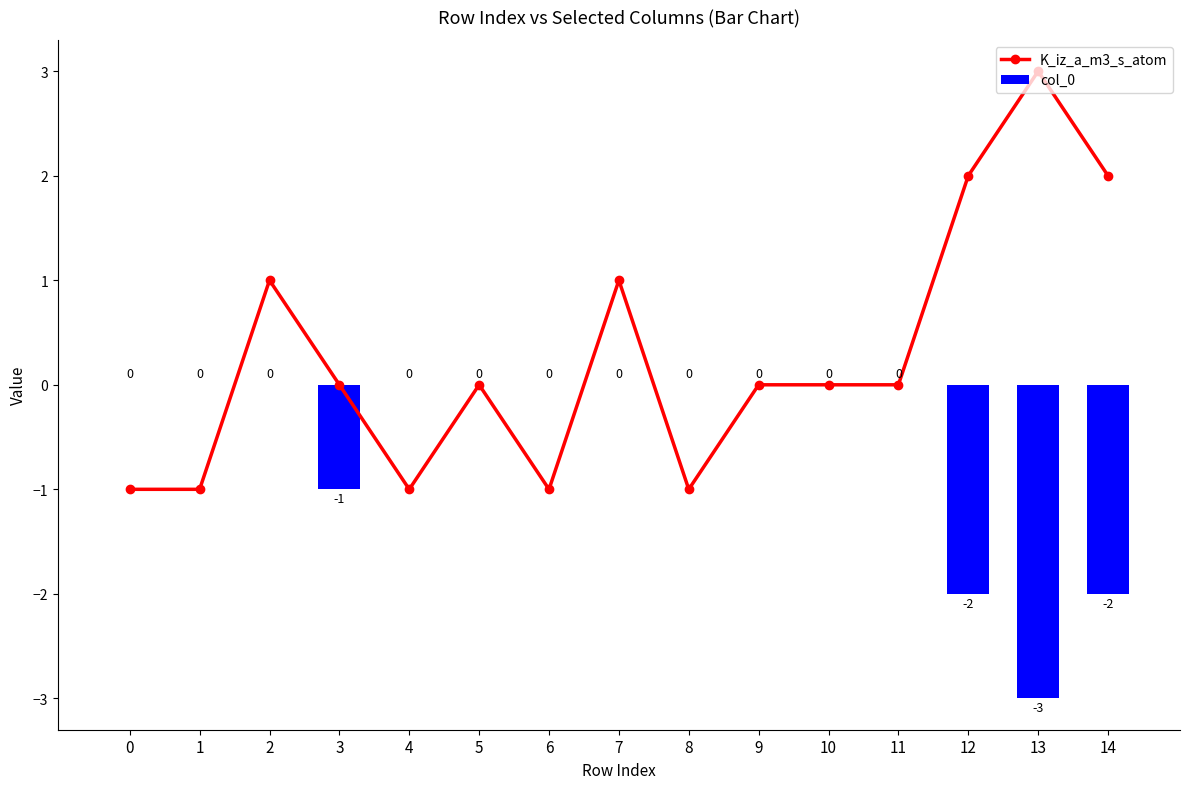

How many data points in col_0 are less than 0?

4